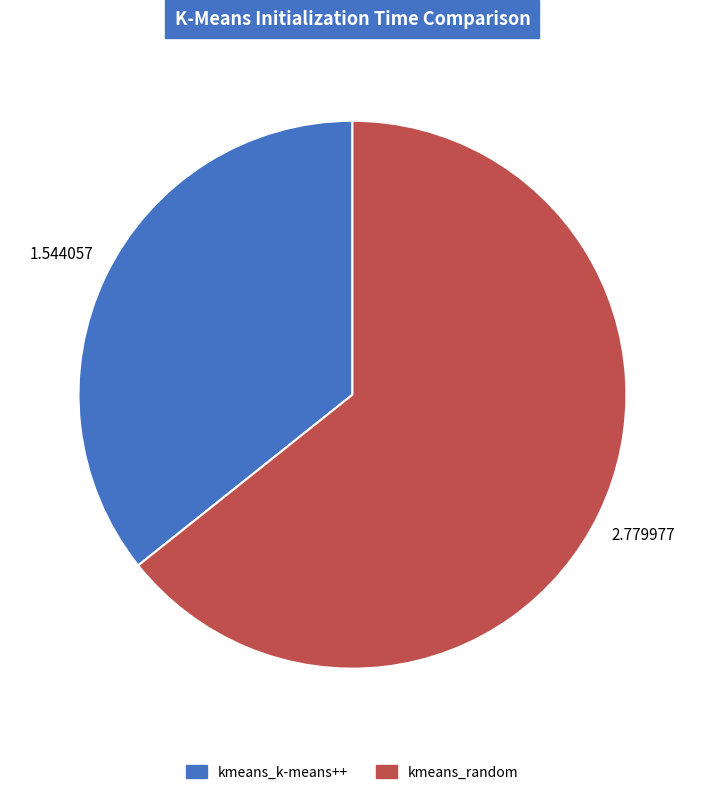

Rank the categories by value from highest to lowest.

kmeans_random, kmeans_k-means++